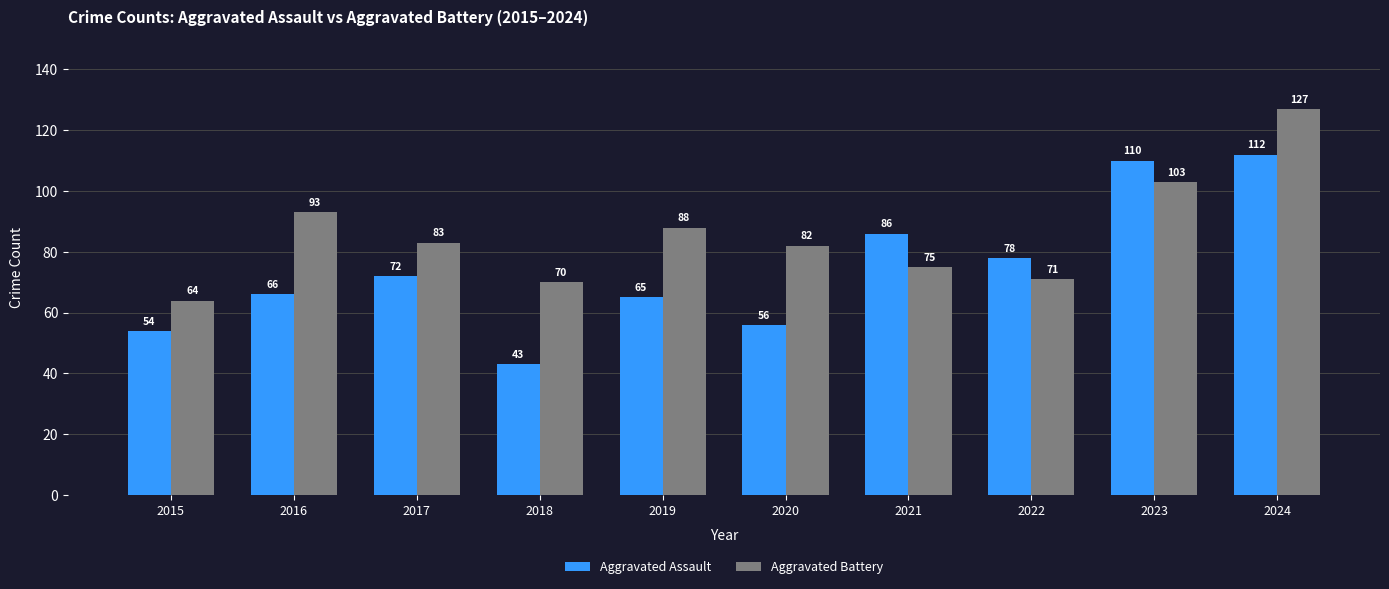

At which label is Aggravated Battery closest to 95?

2016